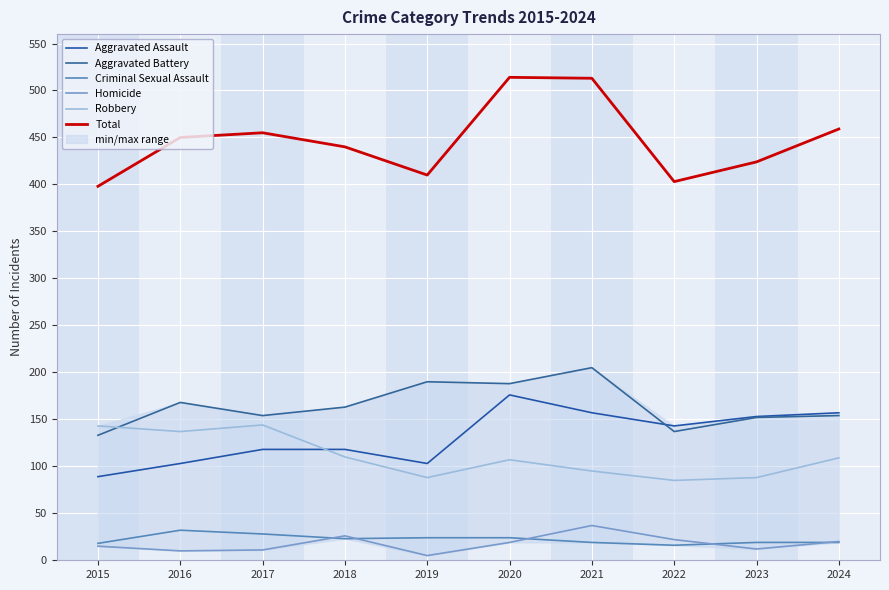

What is the lowest value of the Robbery series?

85